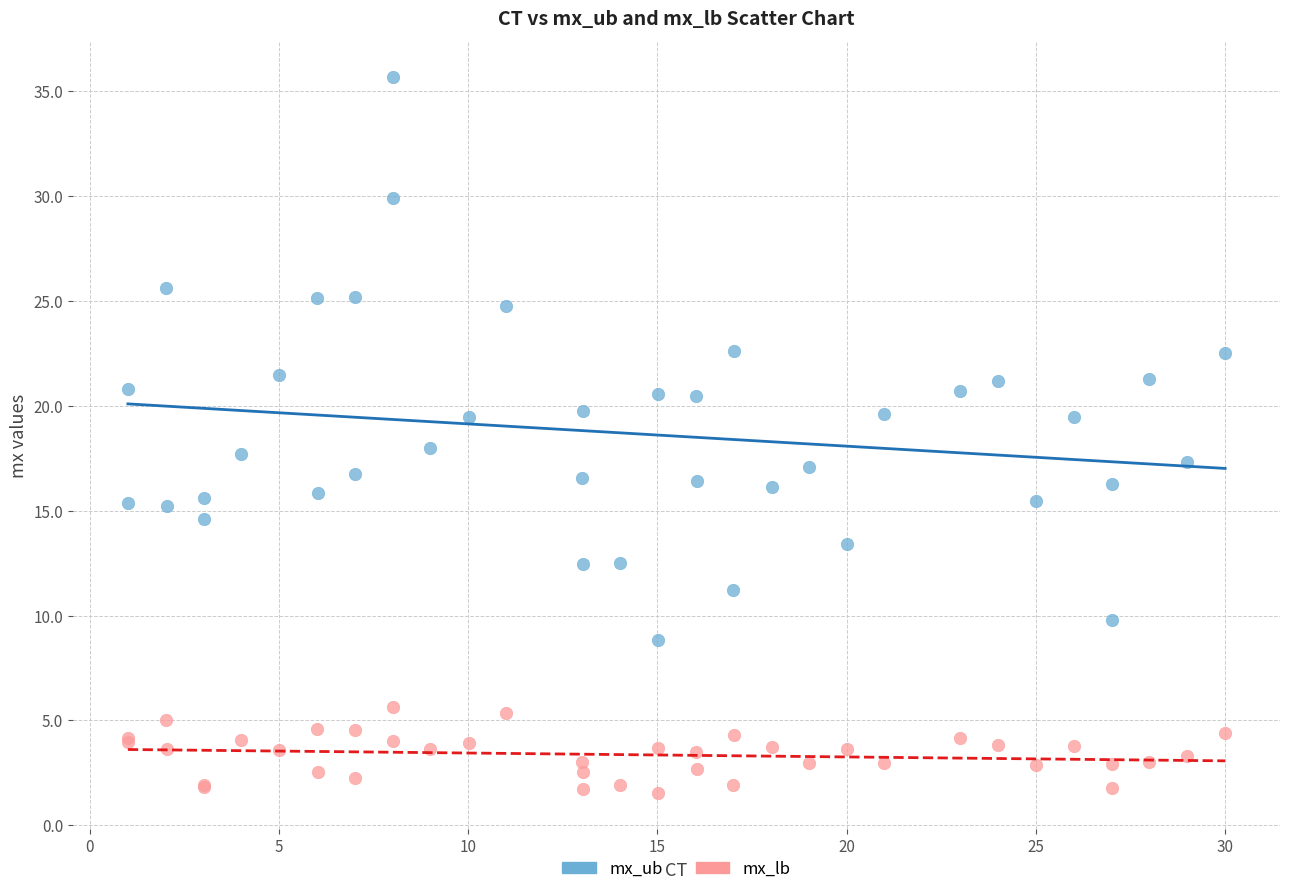

Which series reaches the minimum Y coordinate?

mx_lb